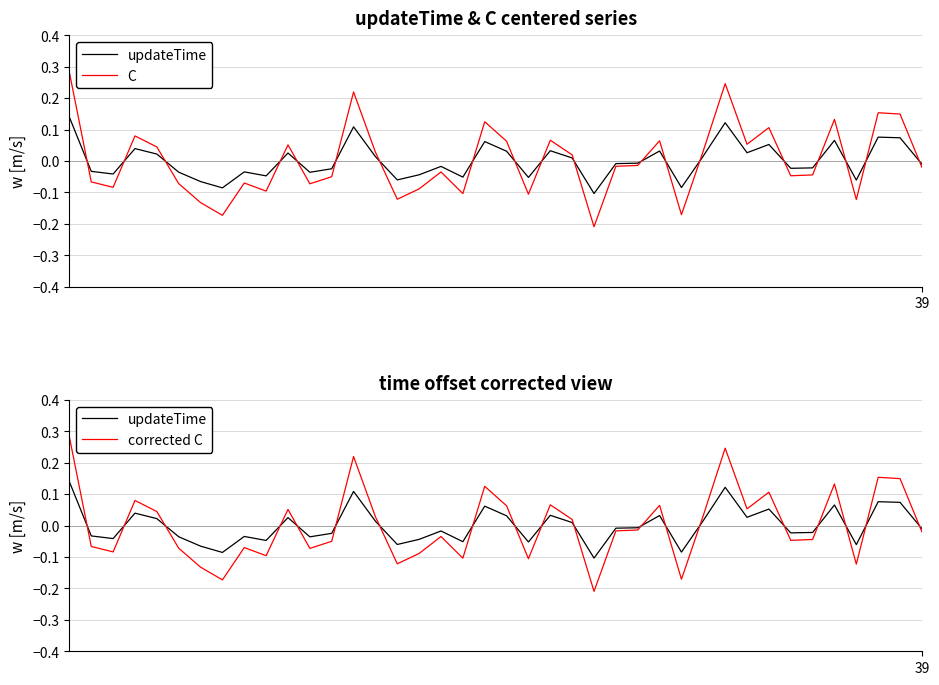

Is it true that corrected C equals -0.1 at 11?

False